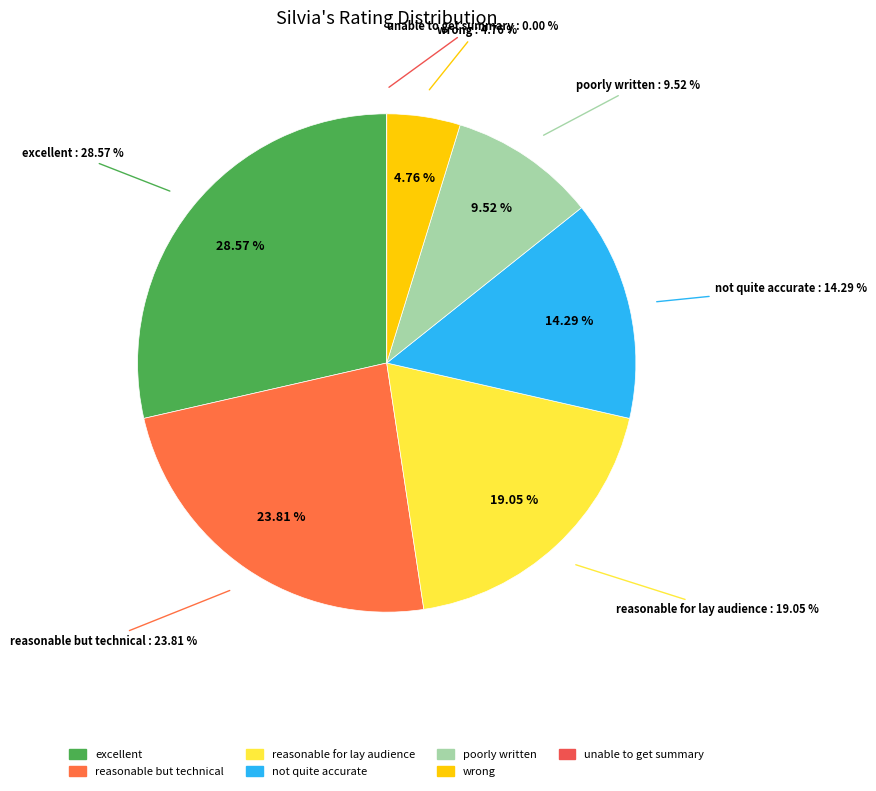

Which category has the smallest portion of the pie?

unable to get summary